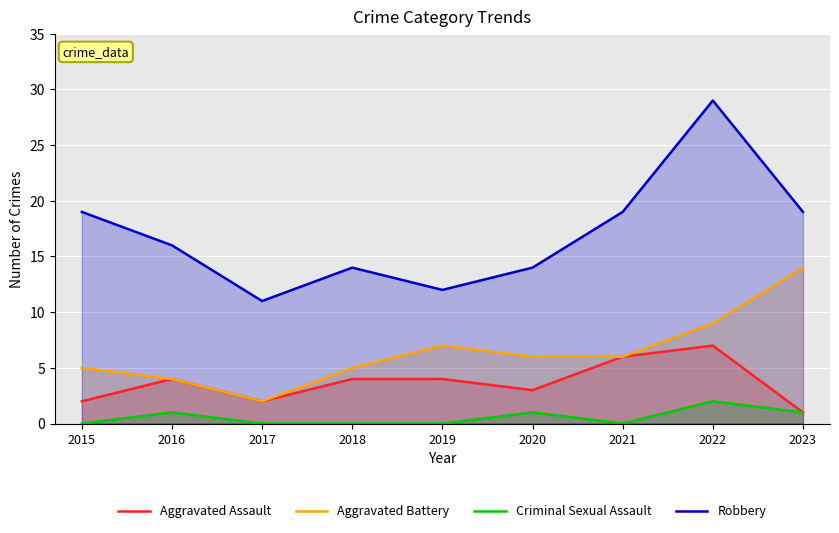

True or false: Aggravated Battery and Robbery cross at least once.

False